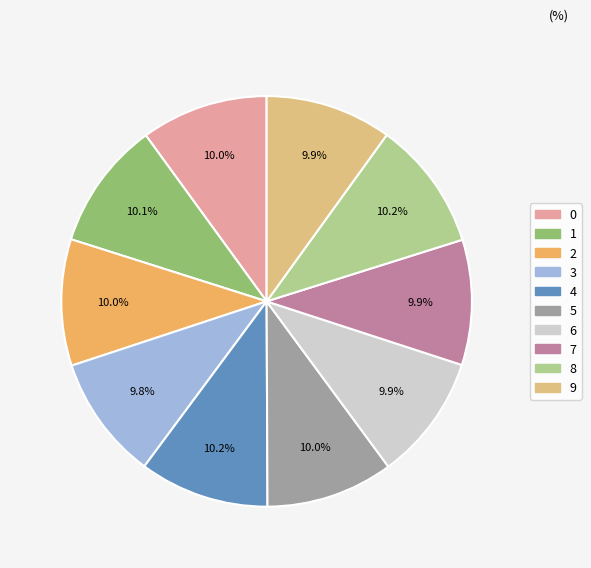

The 3 slice represents 20% of the pie. True or false?

False